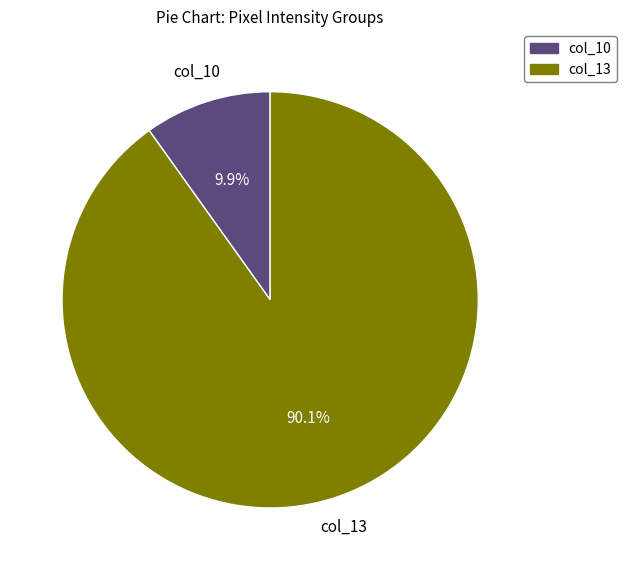

Is there any slice that represents more than half of the pie?

Yes